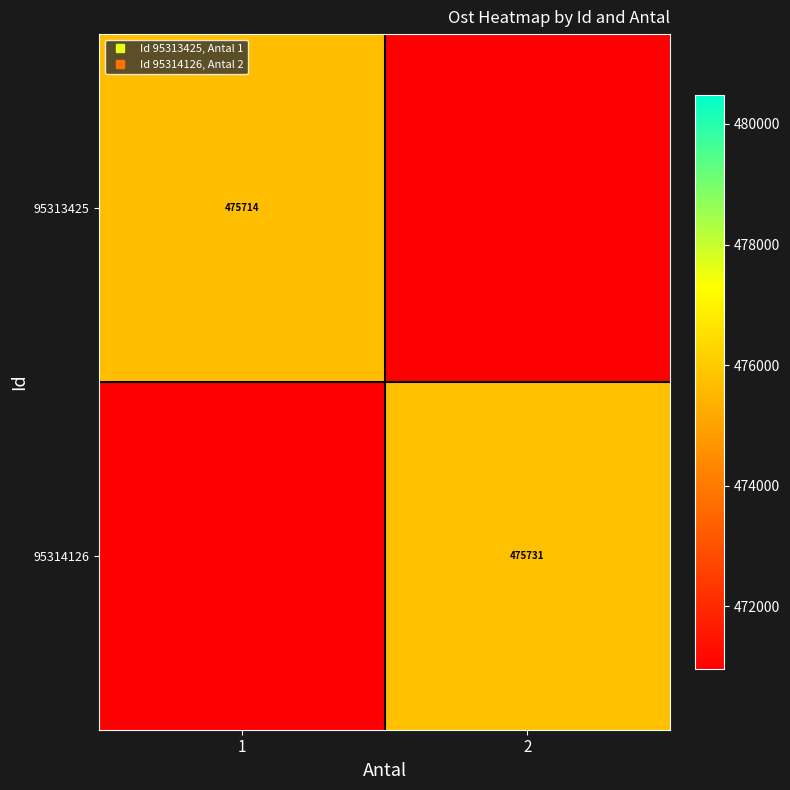

How many data points does each series have?

2